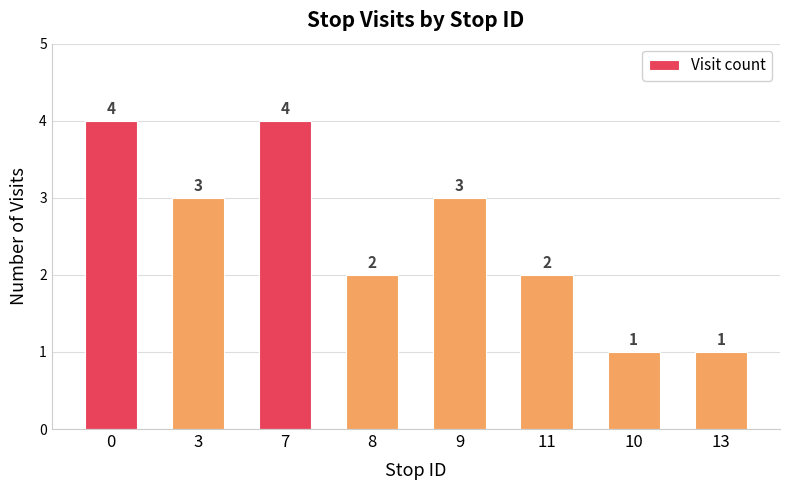

Between 8 and 9, which is larger?

9